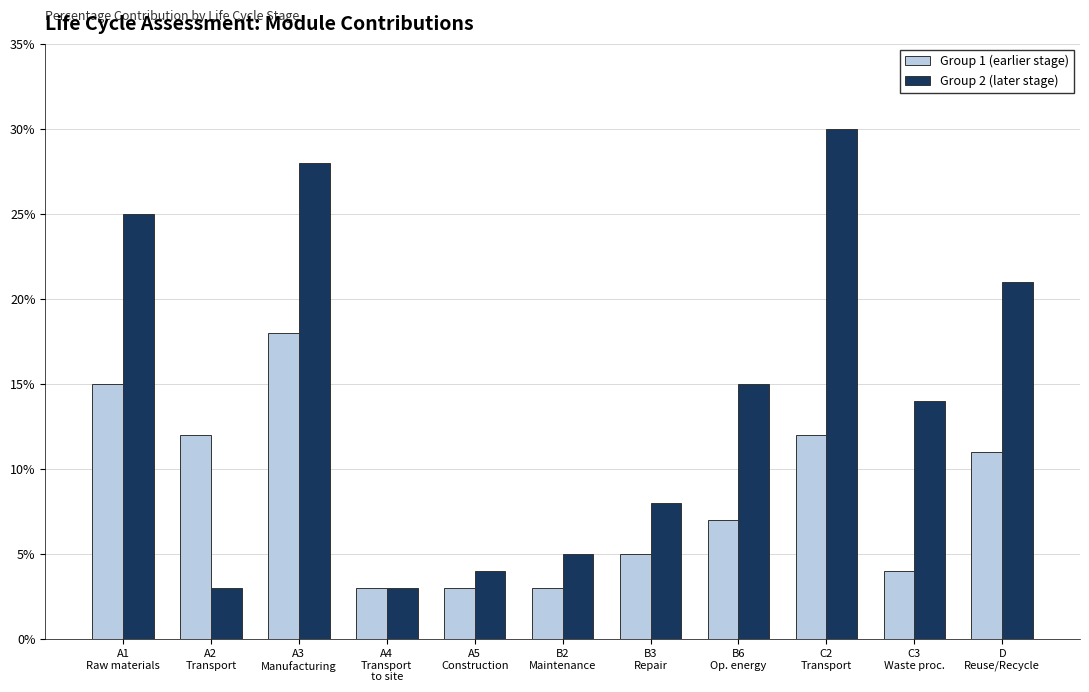

The Group 2 (later stage) series shows 30 at C2
Transport. True or false?

True